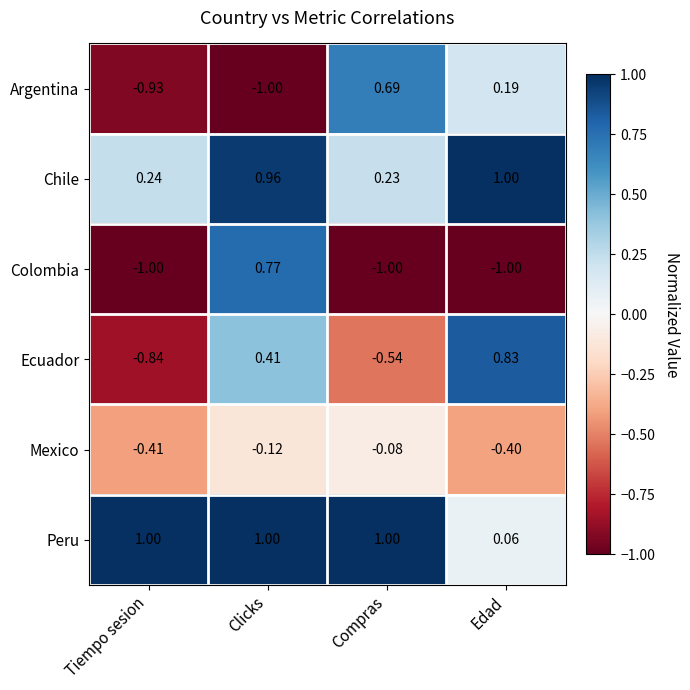

Which series has the largest range (max minus min)?

Colombia